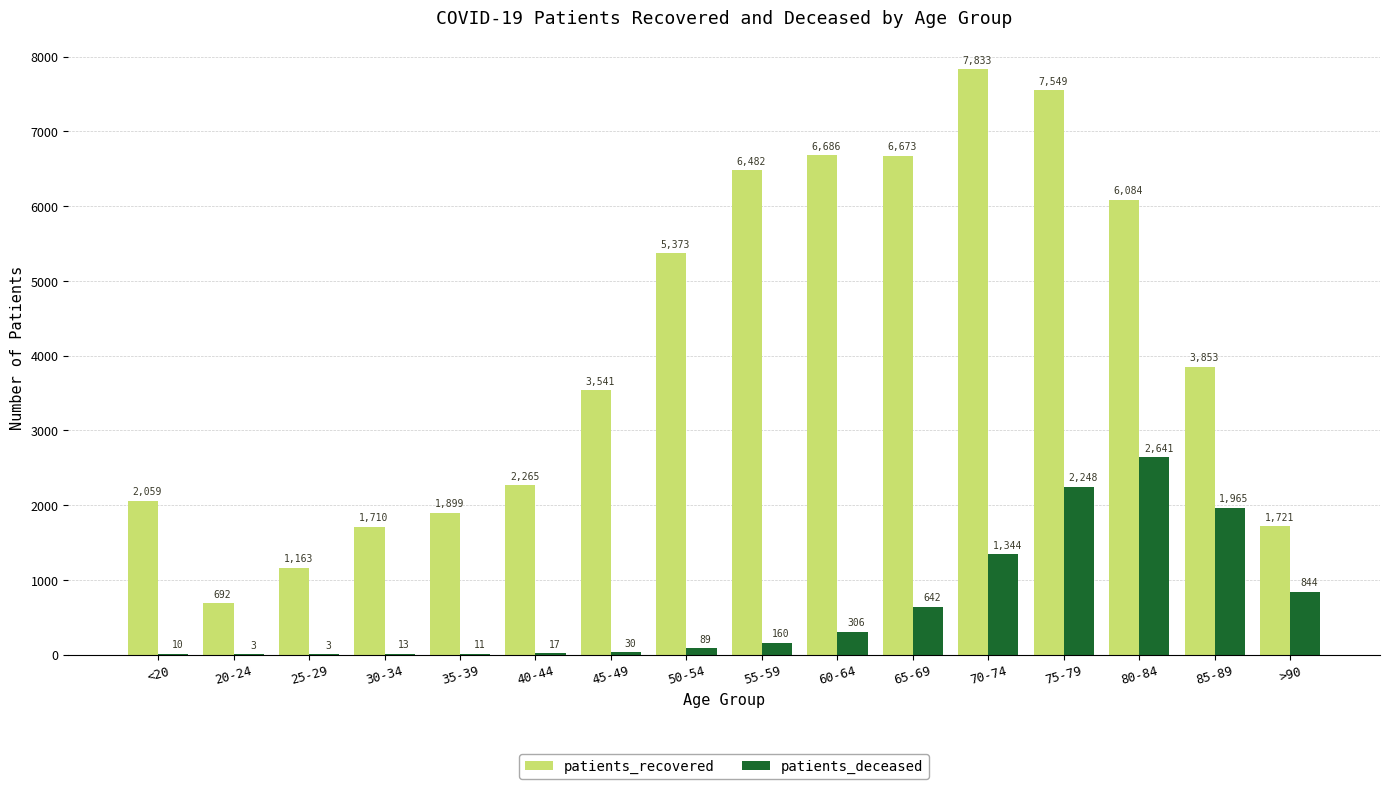

Count the number of categories in the chart.

16